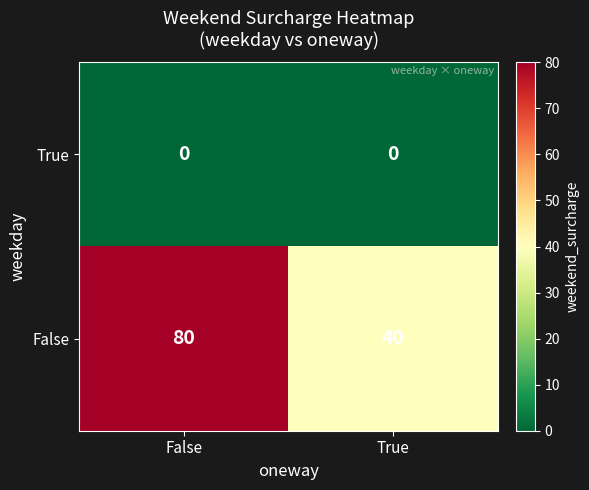

Reading left to right, extract all data points from this chart.

True: False=0	True=0
False: False=80	True=40